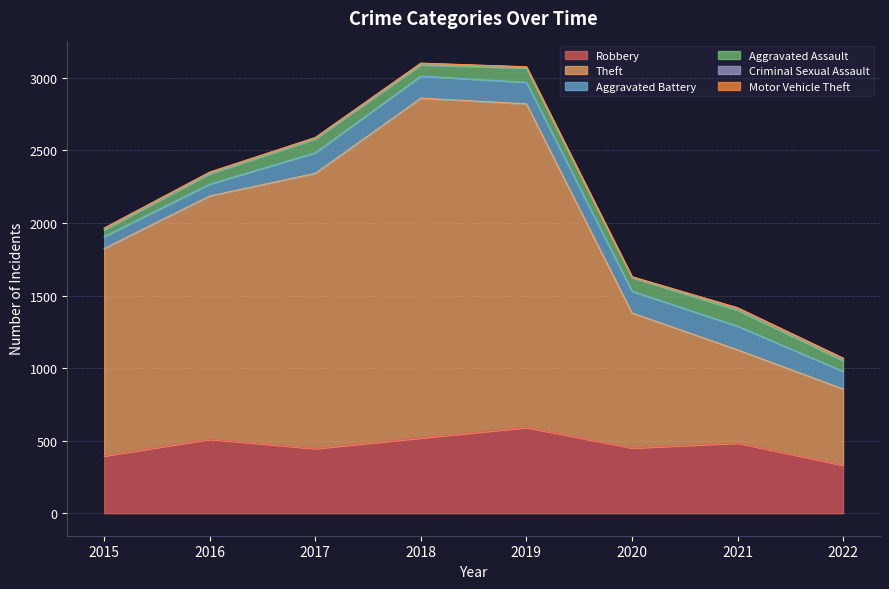

Where does the Motor Vehicle Theft series first go above 2?

2016